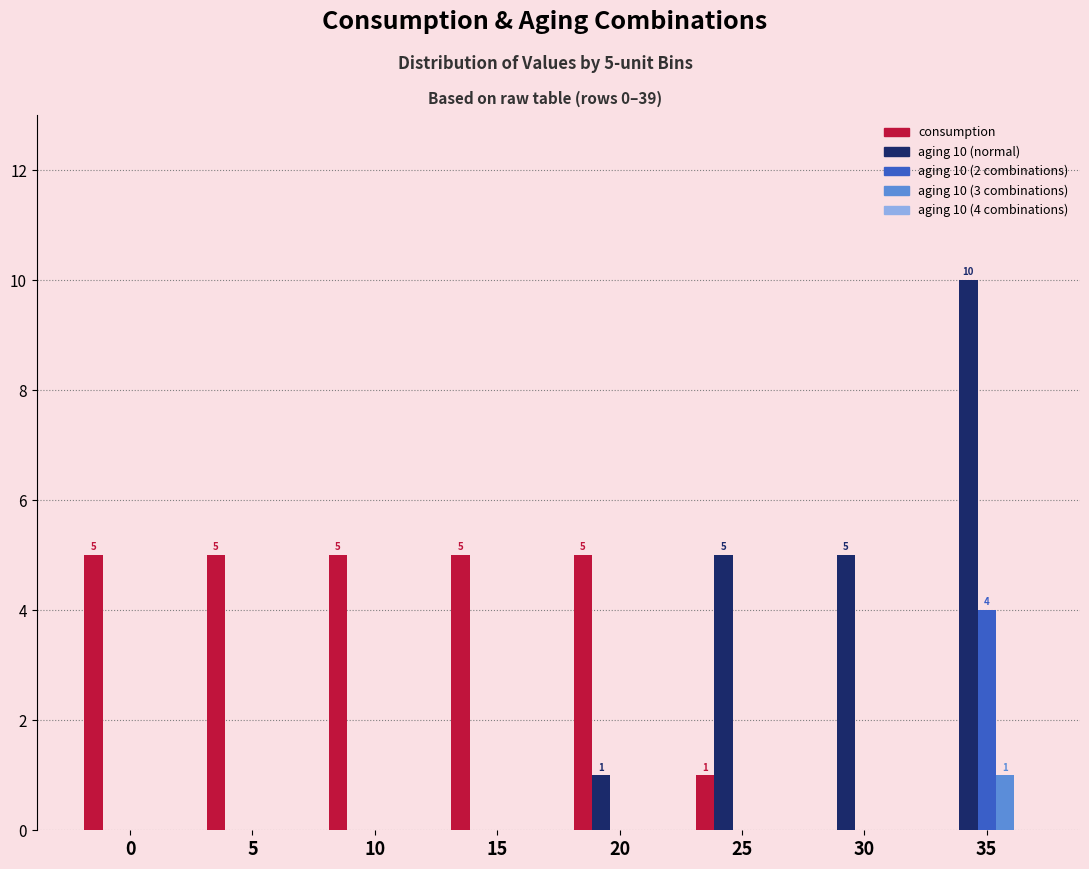

What is the maximum value shown in the chart?

10